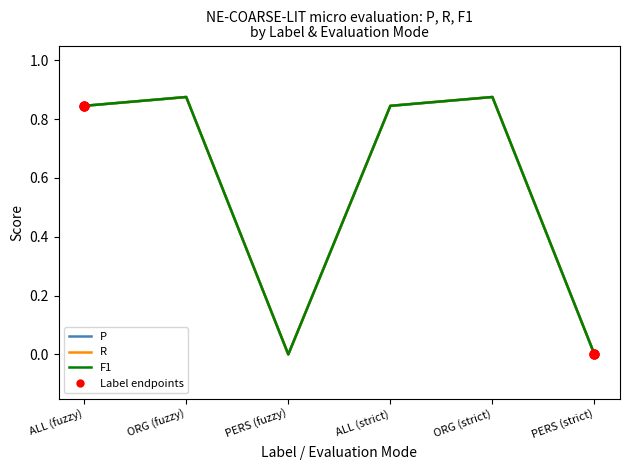

Is the value of P at ORG (strict) greater than the value of R at ORG (fuzzy)?

No